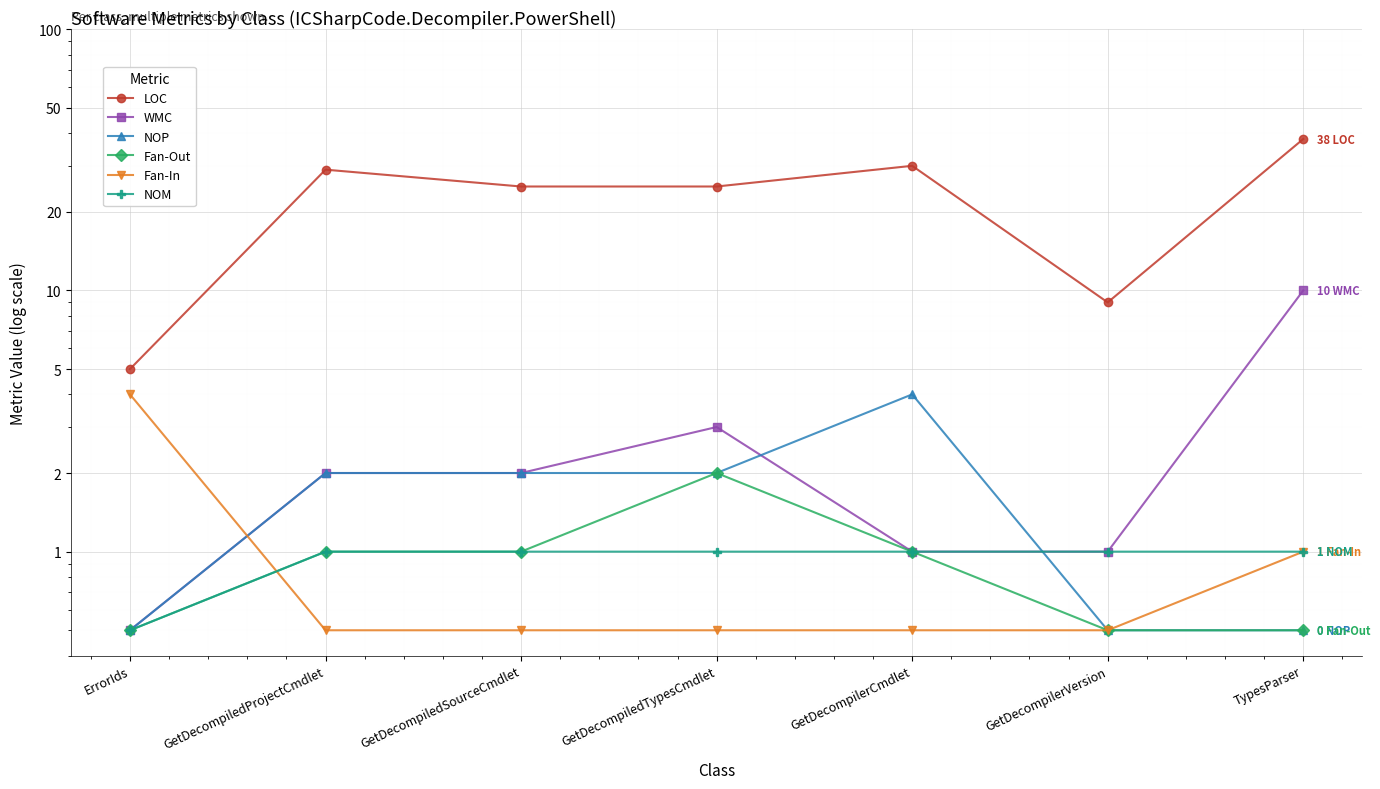

True or false: NOP has a value of 0.3 at GetDecompilerVersion.

False